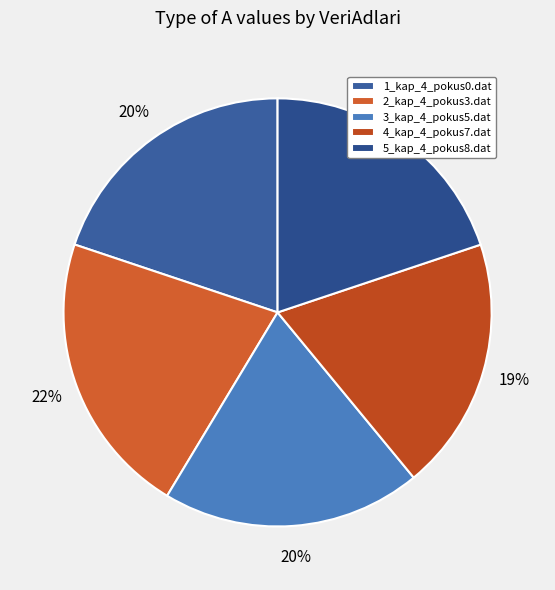

What is the smallest slice in the pie chart?

4_kap_4_pokus7.dat